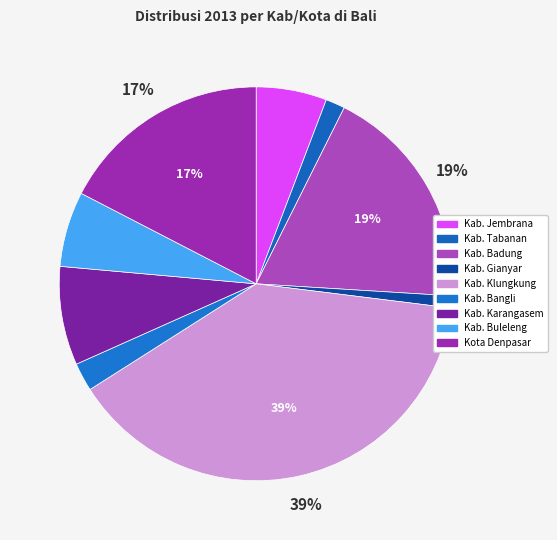

What is the largest slice in the pie chart?

Kab. Klungkung